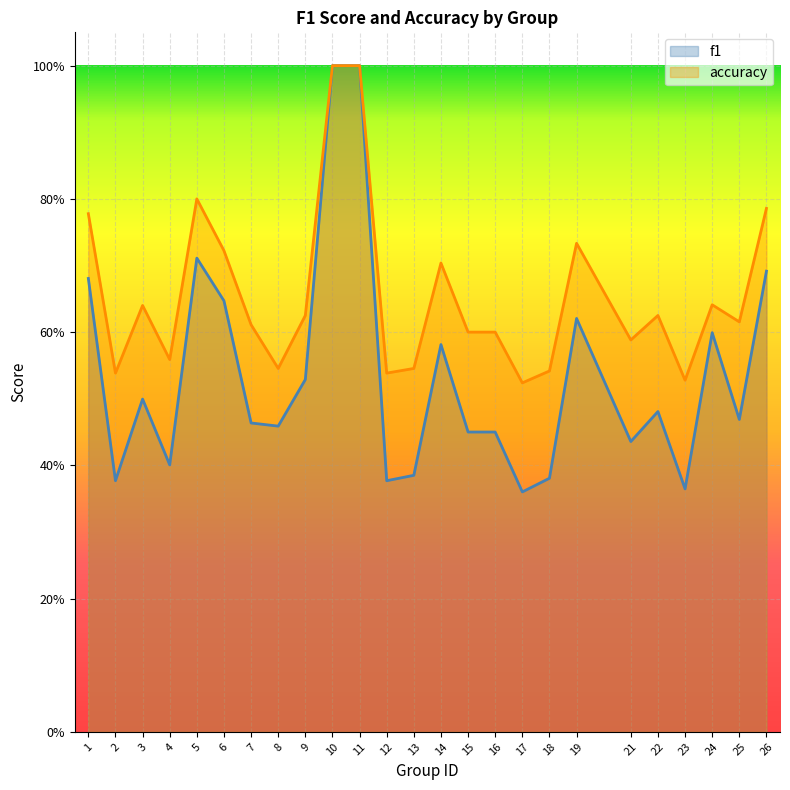

How many lines are shown in the chart?

2